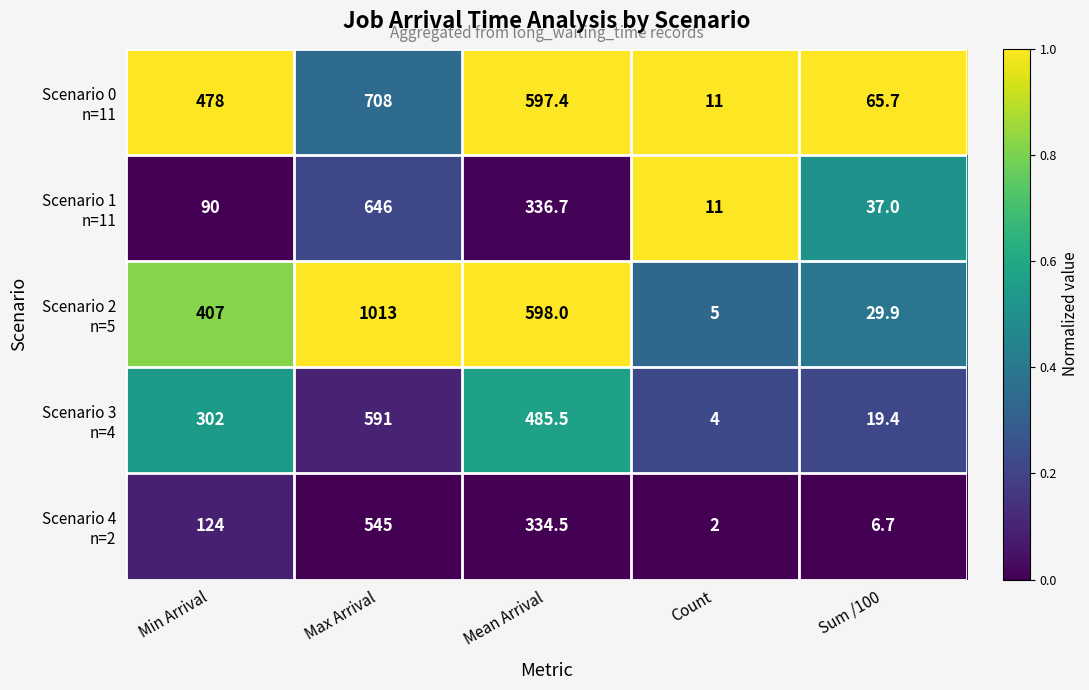

Which label corresponds to the largest value in the chart?

Max Arrival